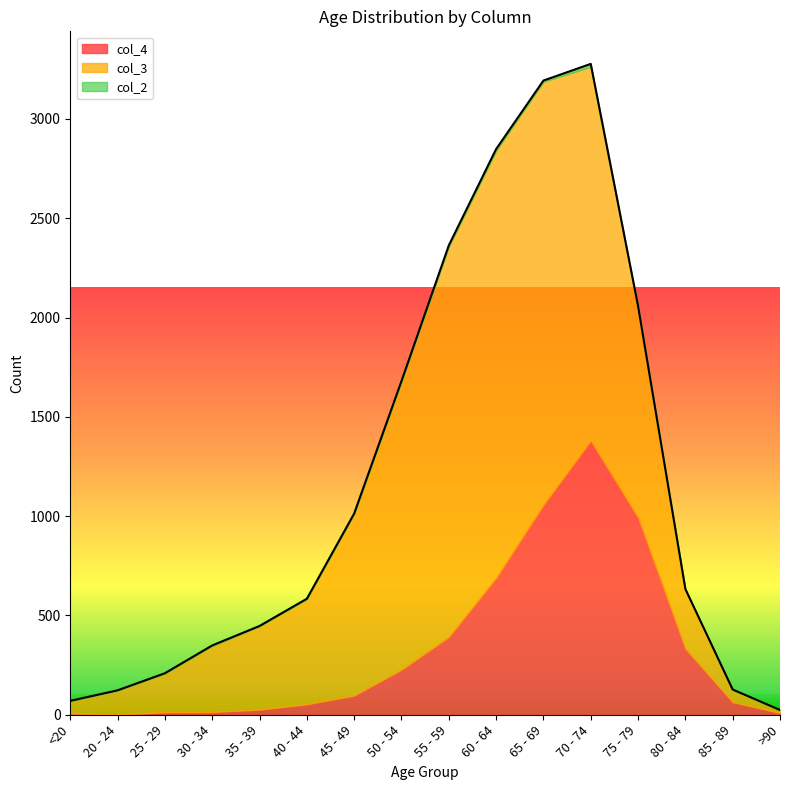

Does the chart display data point markers on the line(s)?

No